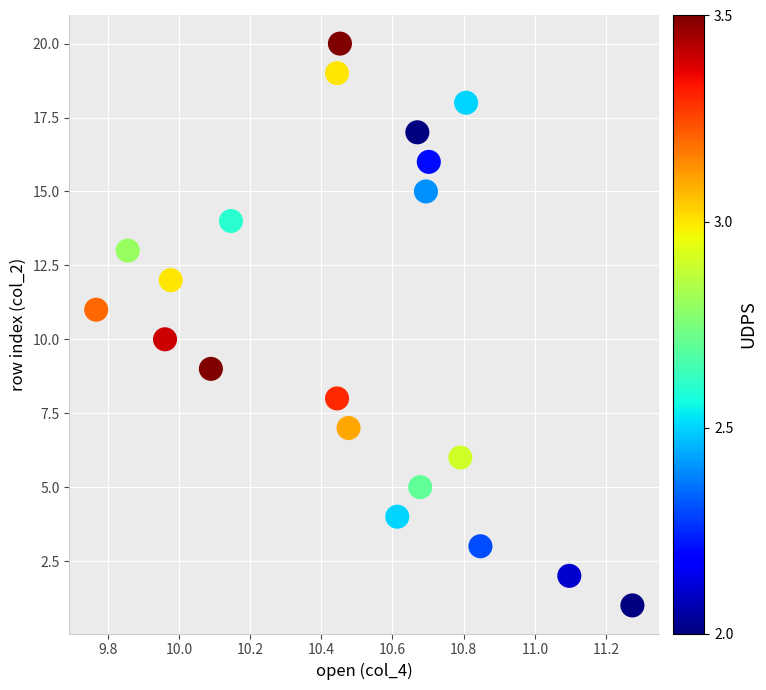

What is the range of Y values (max minus min)?

19